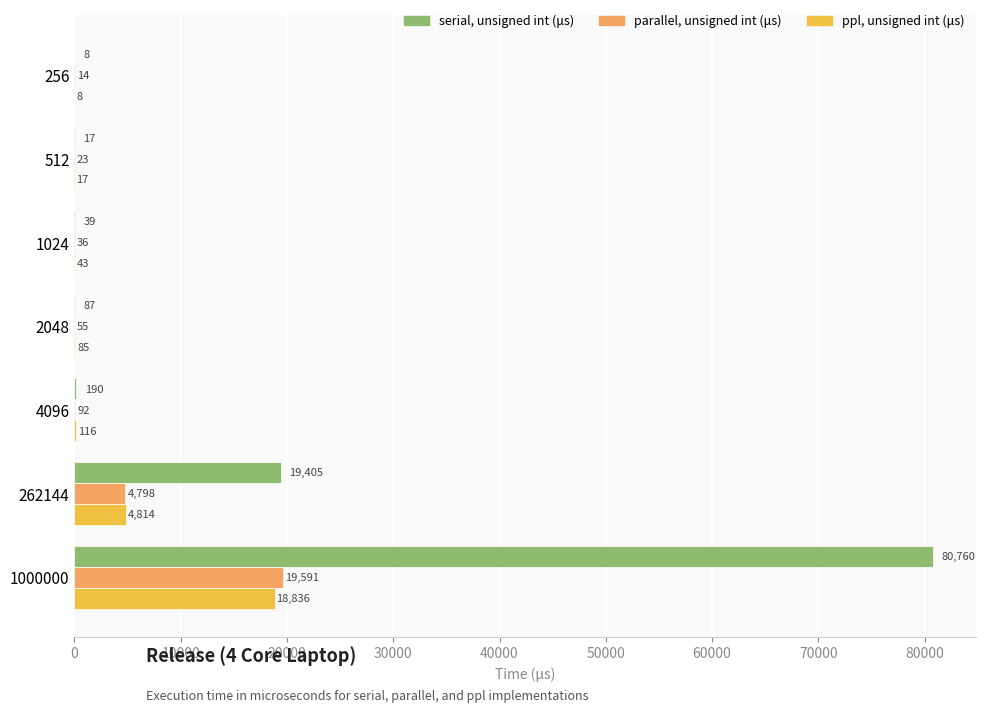

Is it true that serial, unsigned int (μs) equals 87 at 2048?

True